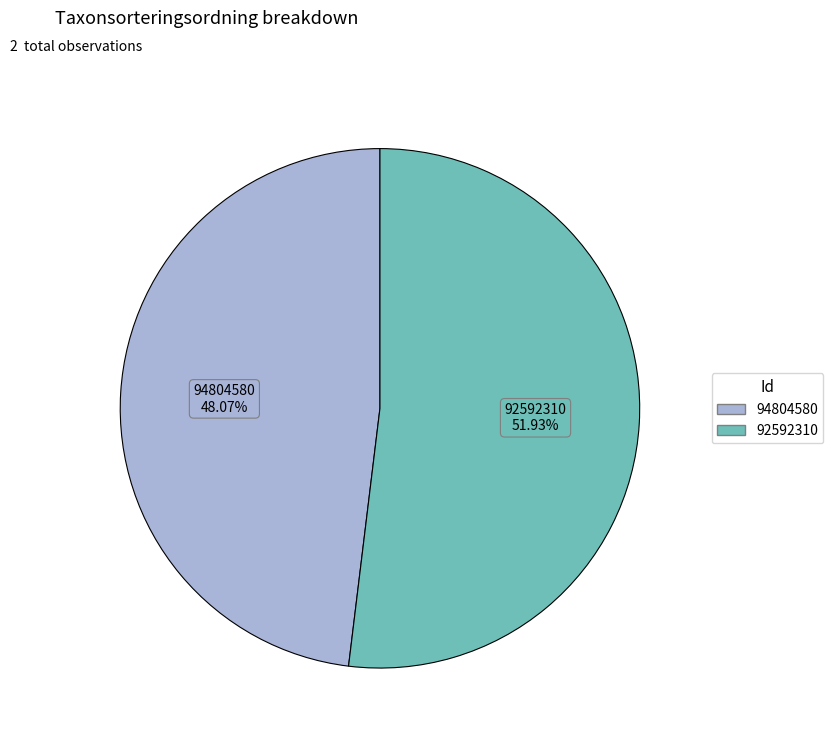

Does 94804580 represent more than half of the total?

No